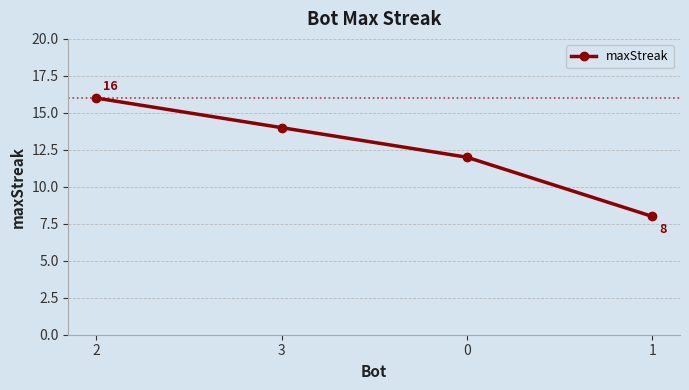

True or false: the data shows 13 at 1.

False